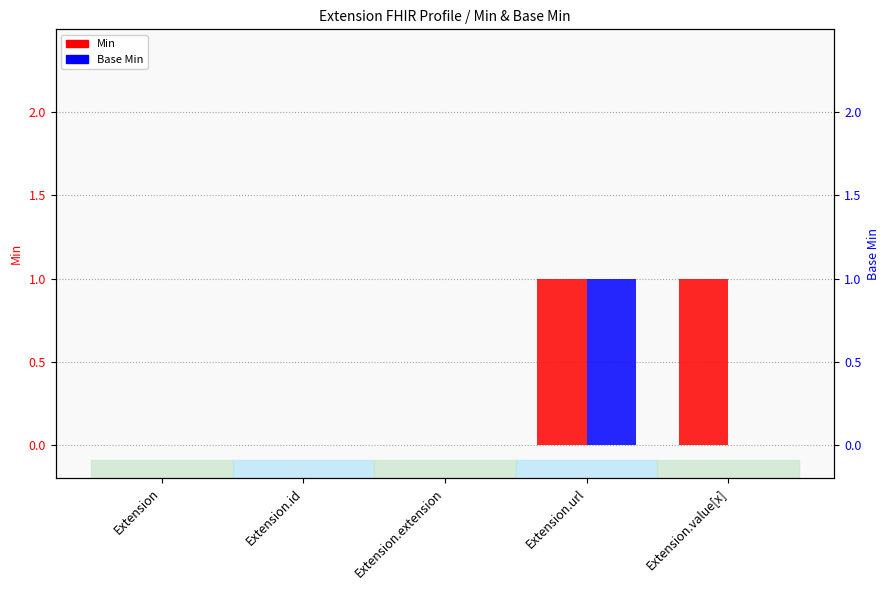

Reading left to right, transcribe all the data shown in this chart.

Min: Extension=0	Extension.id=0	Extension.extension=0	Extension.url=1	Extension.value[x]=1
Base Min: Extension=0	Extension.id=0	Extension.extension=0	Extension.url=1	Extension.value[x]=0